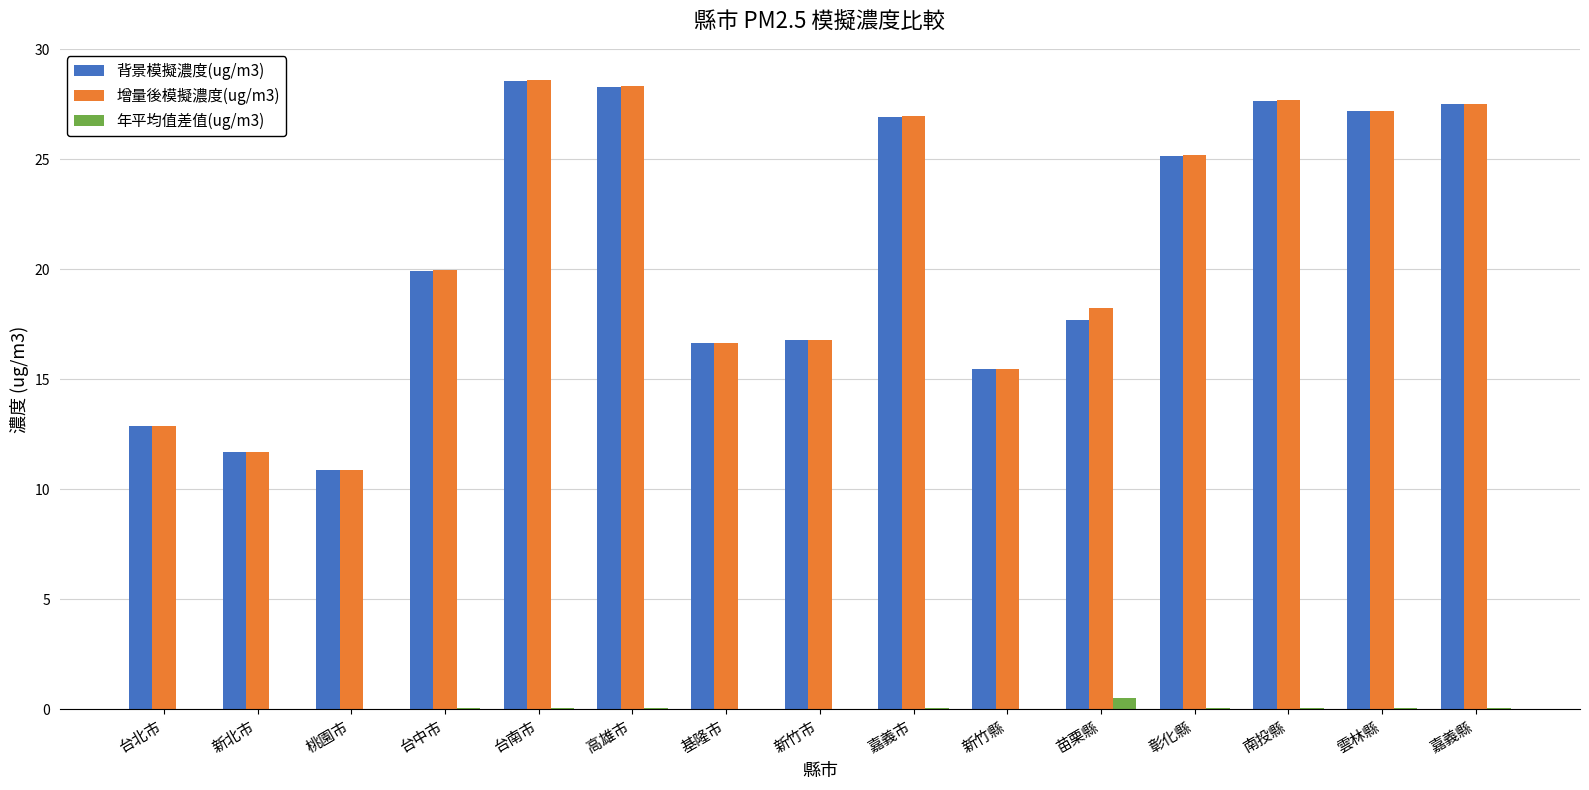

What is the total value across all series at 嘉義市?

53.9